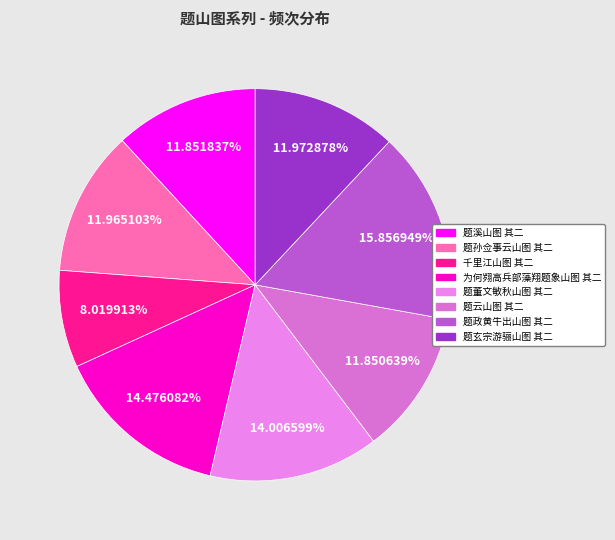

Which category has the biggest portion of the pie?

题政黄牛出山图 其二